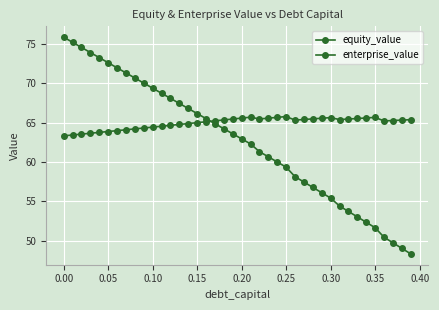

Reading right to left, transcribe all the data shown in this chart.

equity_value: 48.4	49.1	49.8	50.5	51.7	52.4	53.0	53.7	54.4	55.4	56.1	56.8	57.5	58.1	59.3	60.0	60.7	61.3	62.3	62.9	63.6	64.2	64.9	65.5	66.1	66.8	67.4	68.1	68.7	69.4	70.0	70.6	71.3	71.9	72.6	73.2	73.9	74.5	75.2	75.8
enterprise_value: 65.4	65.3	65.3	65.2	65.6	65.6	65.5	65.4	65.4	65.6	65.5	65.5	65.4	65.3	65.8	65.7	65.6	65.5	65.7	65.6	65.4	65.3	65.2	65.1	65.0	64.9	64.8	64.6	64.5	64.4	64.3	64.2	64.1	64.0	63.9	63.7	63.6	63.5	63.4	63.3